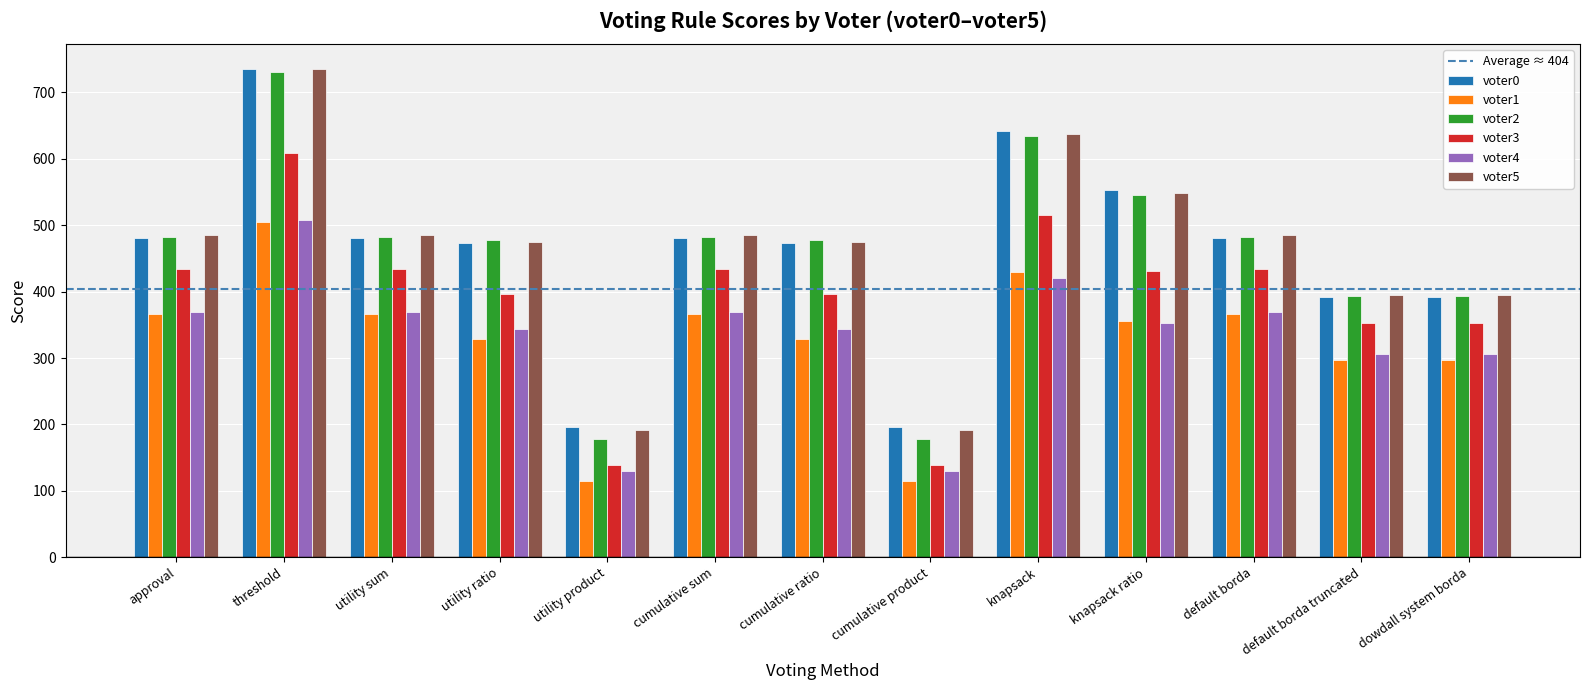

What is the minimum value shown in the chart?

115